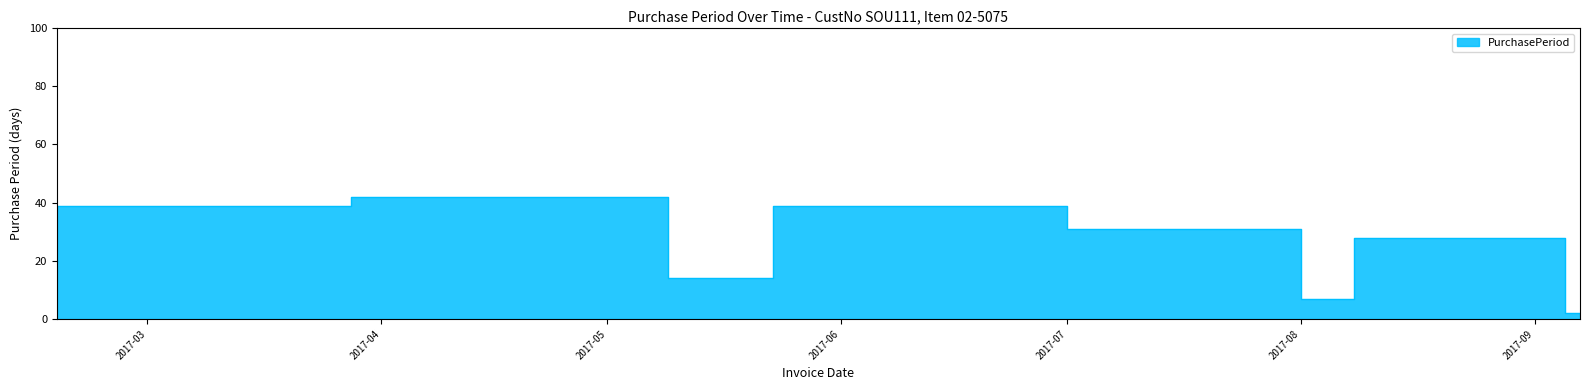

Reading left to right, what are all the values shown in this chart?

2	39	42	14	39	31	7	28	2